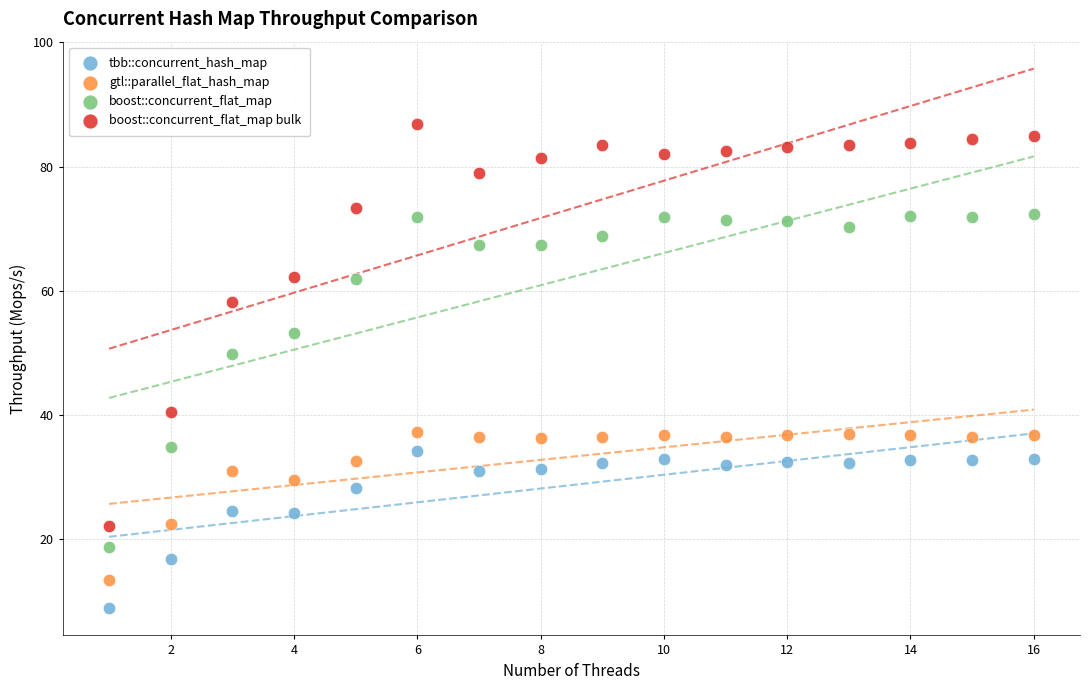

Which series contains the highest Y value?

boost::concurrent_flat_map bulk